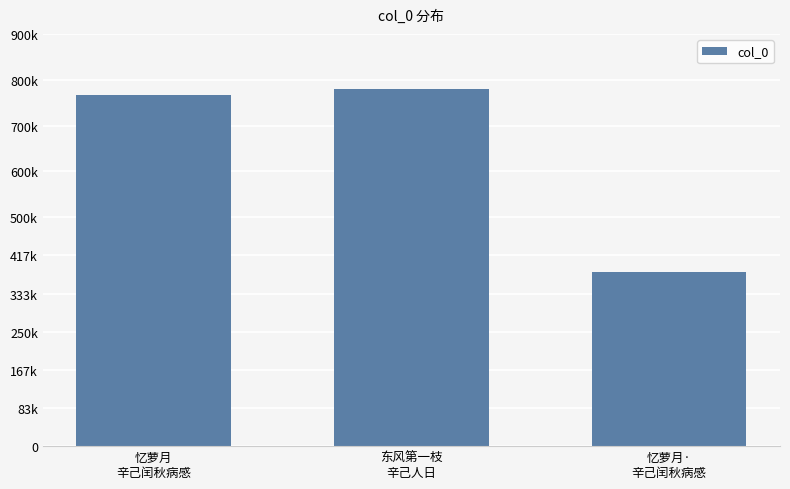

Is it true that the value at 忆萝月·
辛己闰秋病感 is 557063?

False